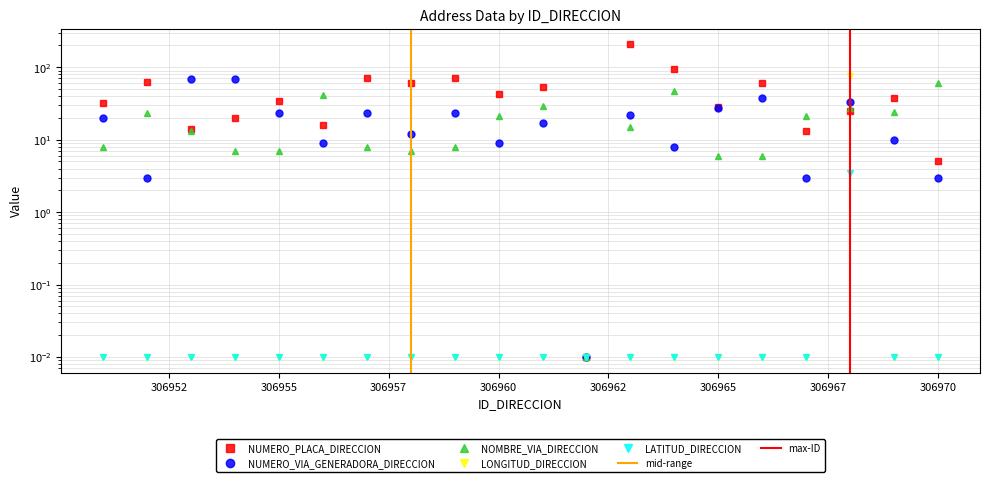

At how many categories does at least one series exceed 130?

1